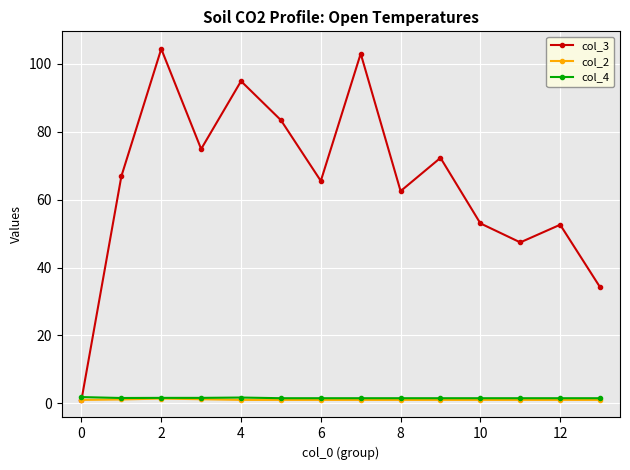

At how many categories does at least one series exceed 50?

11